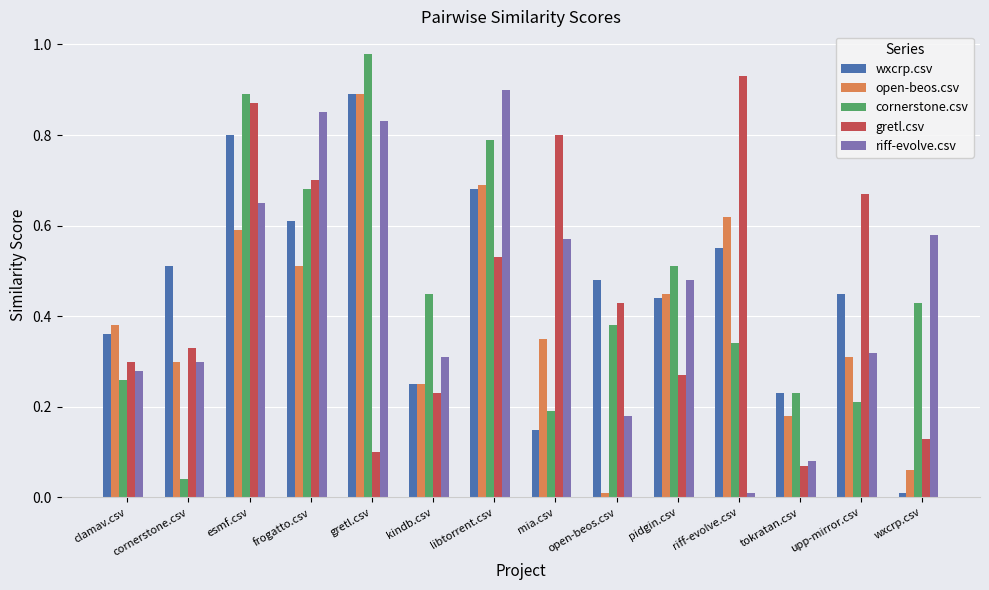

Rank the categories by gretl.csv value from highest to lowest.

riff-evolve.csv, esmf.csv, mia.csv, frogatto.csv, upp-mirror.csv, libtorrent.csv, open-beos.csv, cornerstone.csv, clamav.csv, pidgin.csv, kindb.csv, wxcrp.csv, gretl.csv, tokratan.csv